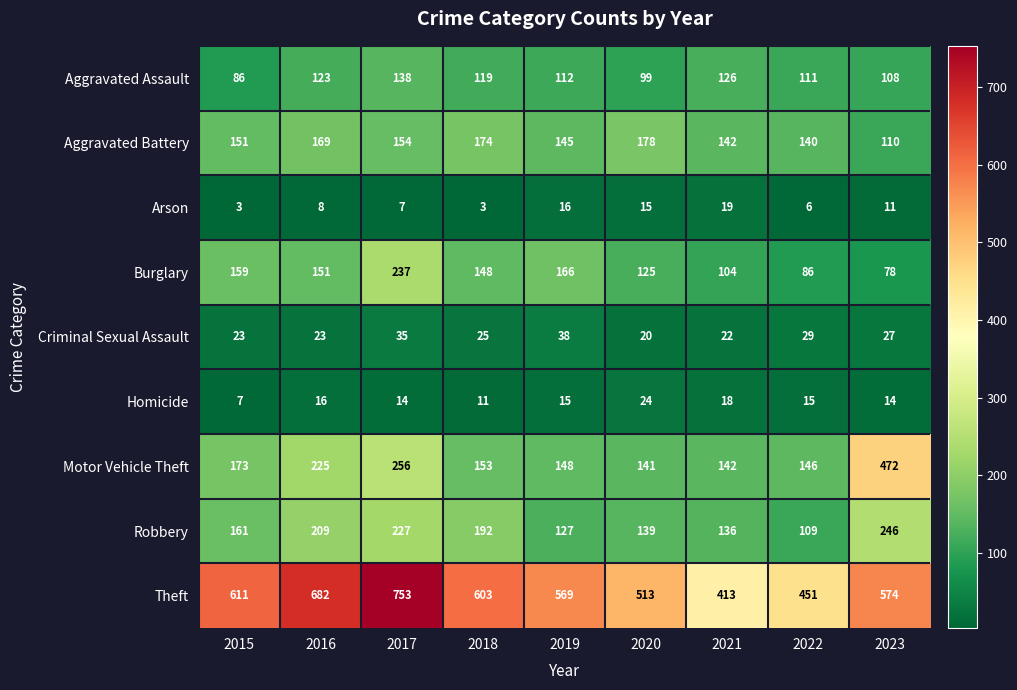

What is the sum of all Arson values?

88